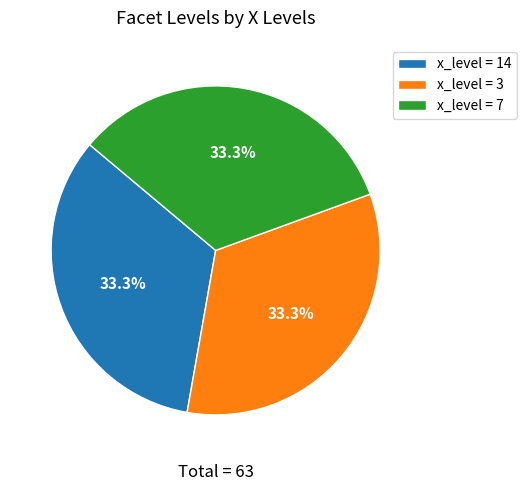

What percentage is NOT represented by x_level = 7?

66.7%